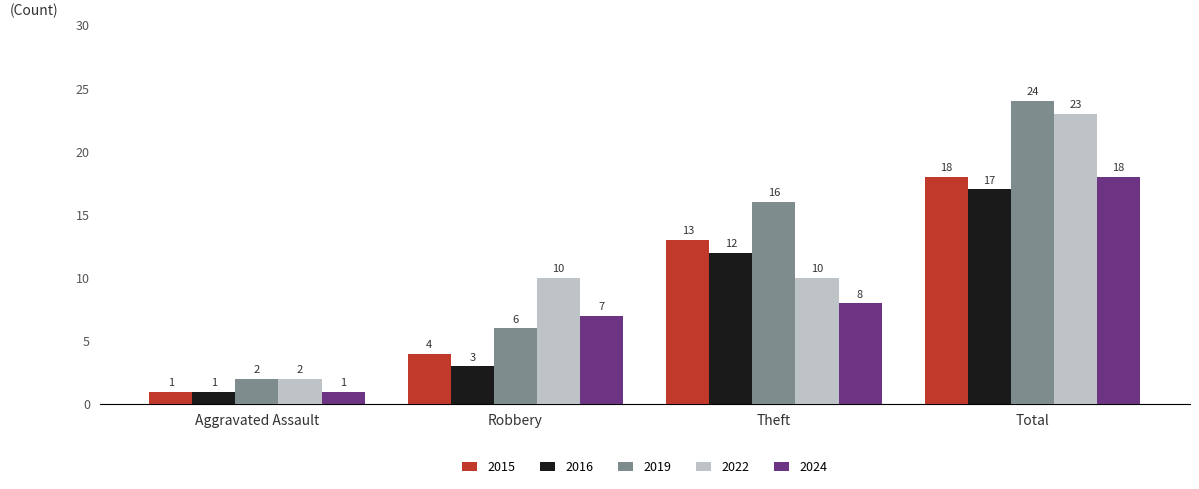

What is the total value across all series at Theft?

59